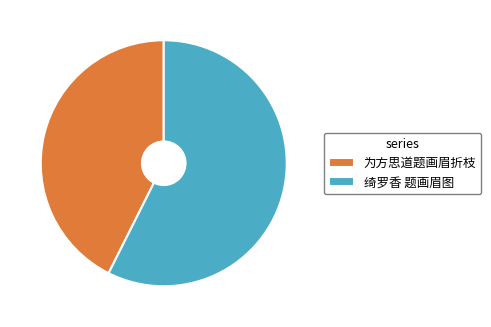

Does 为方思道题画眉折枝 account for over 50% of the chart?

No